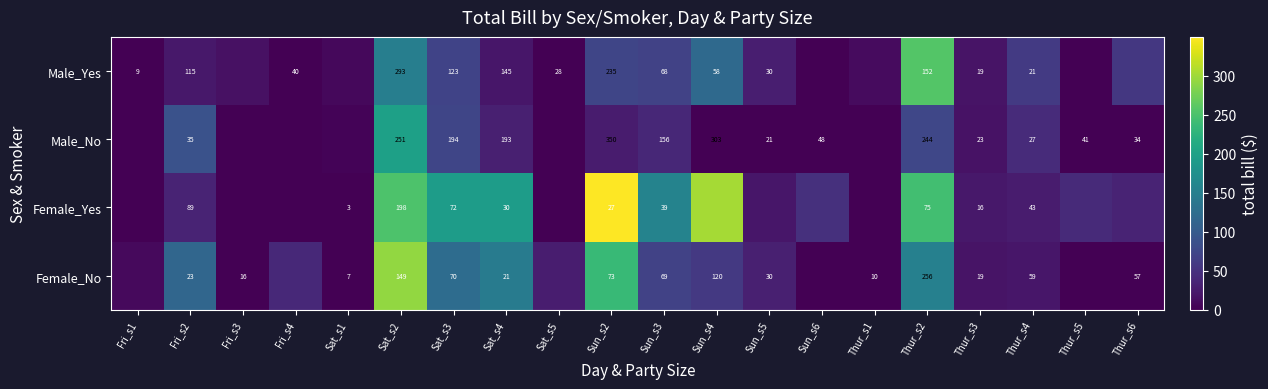

Is the value of Male_No at Thur_s4 greater than the value of Female_Yes at Fri_s2?

No